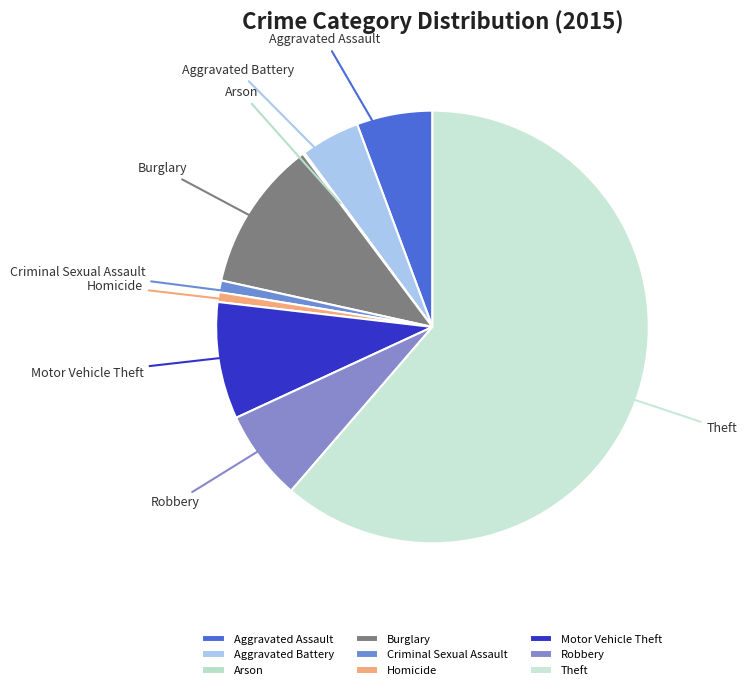

Which slice represents more than half of the pie?

Theft